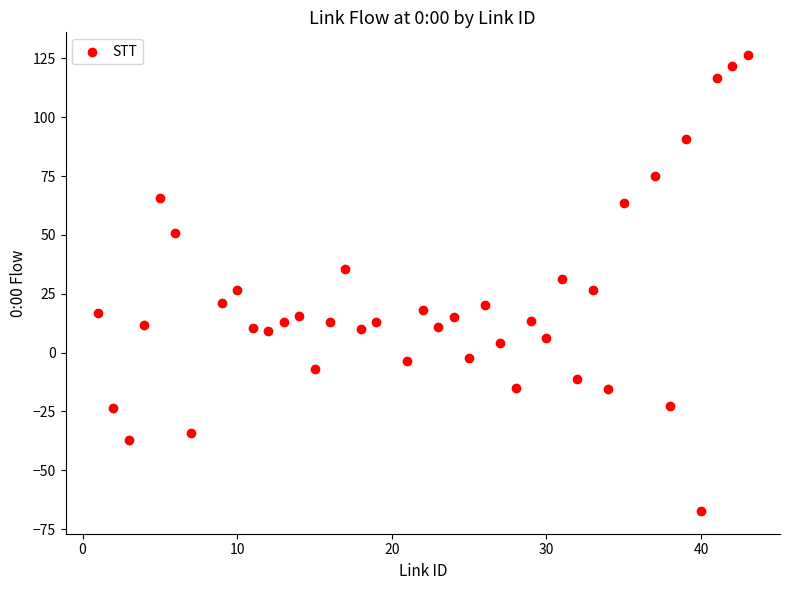

What is the range of Y values (max minus min)?

193.6